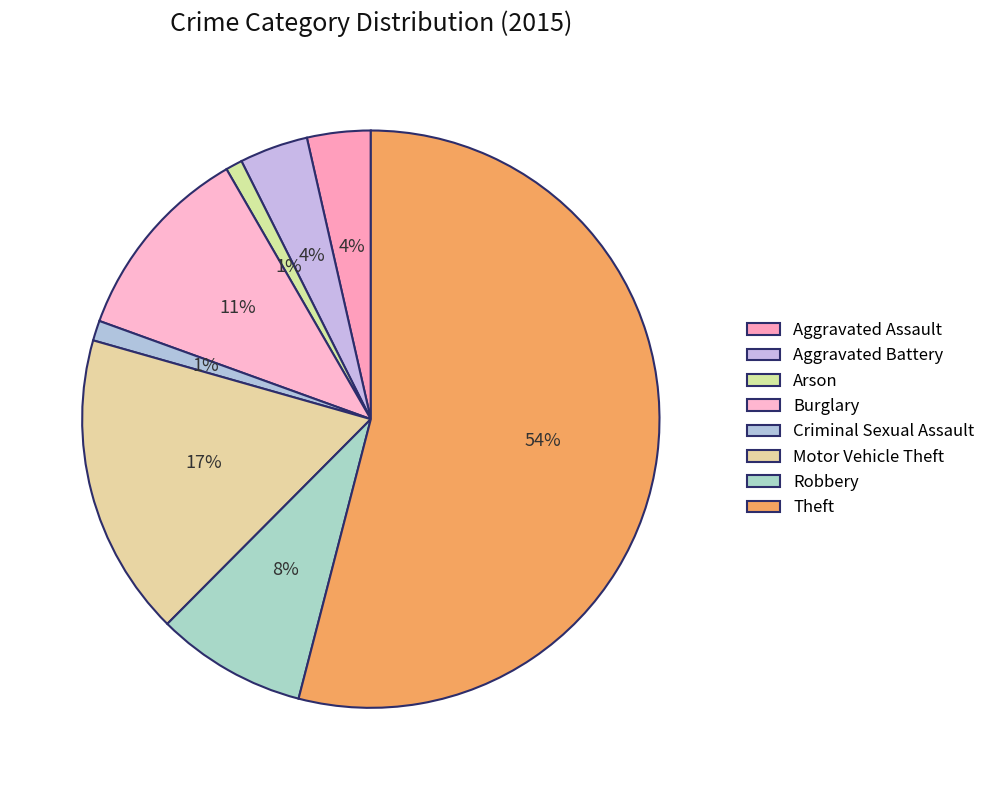

Is it true that Aggravated Assault is 1% of the pie?

False